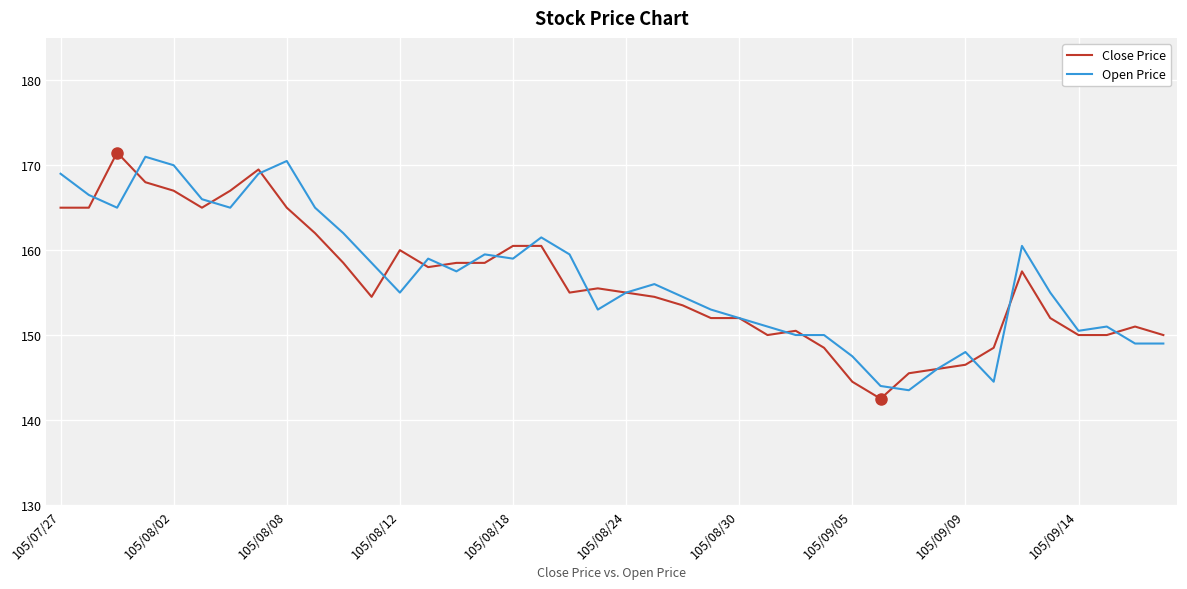

List the series in order of their peak value, lowest first.

Open Price, Close Price